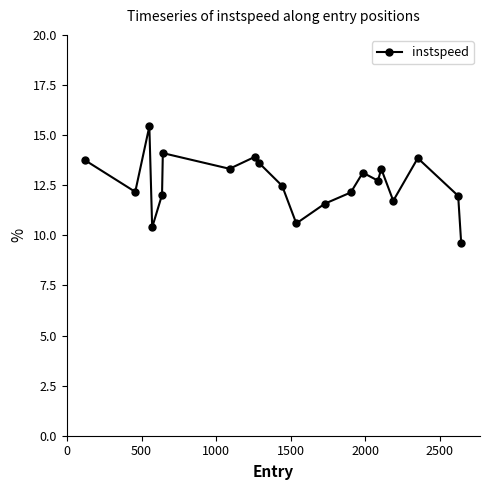

What is the value of the 20th point from the left?

9.6